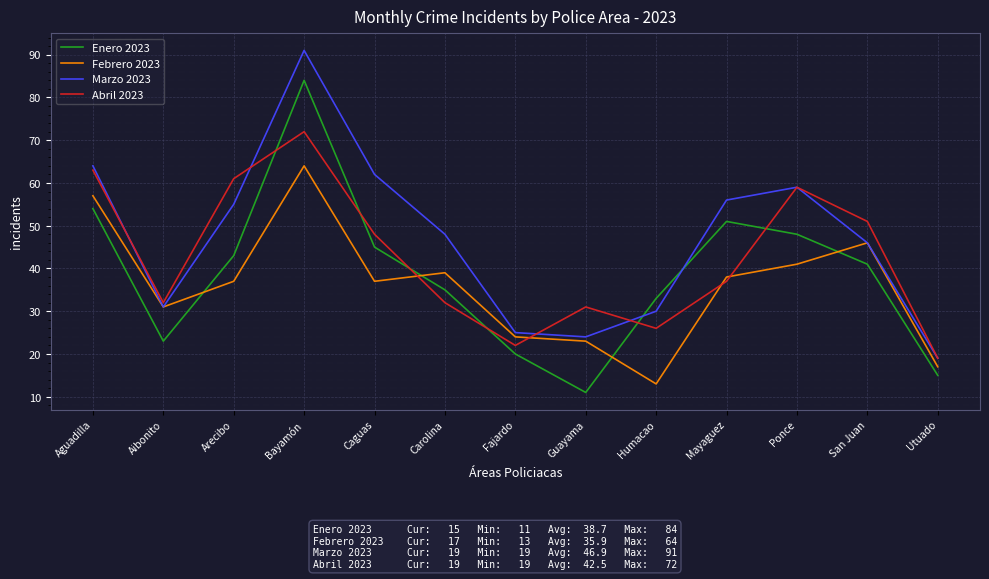

Where does the Abril 2023 series first go above 37?

Aguadilla